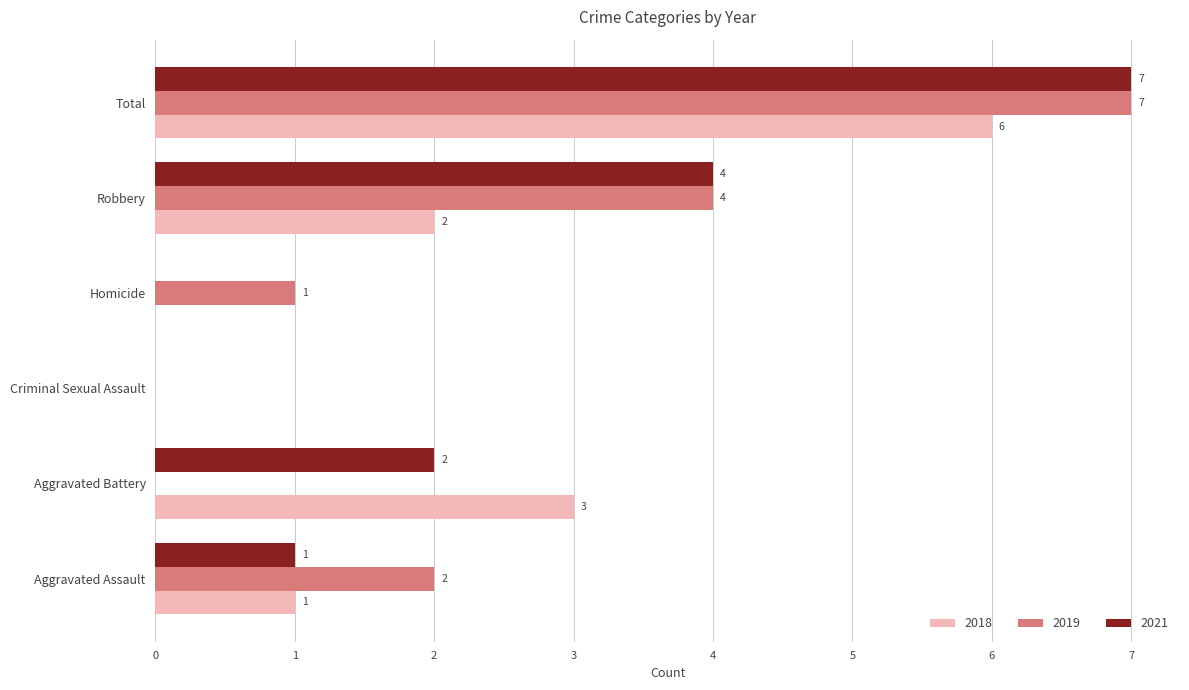

What is the average value of the 2018 series?

2